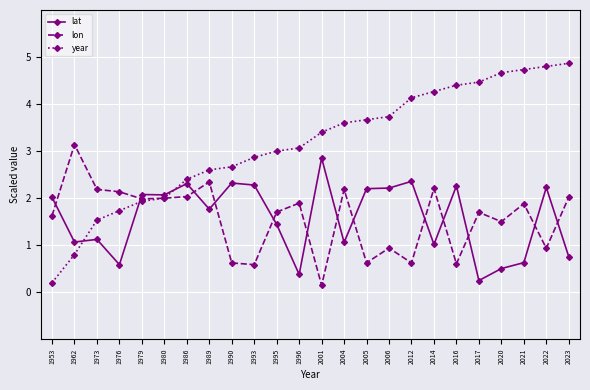

What is the difference between the second highest and second lowest values in the lon series?

1.8